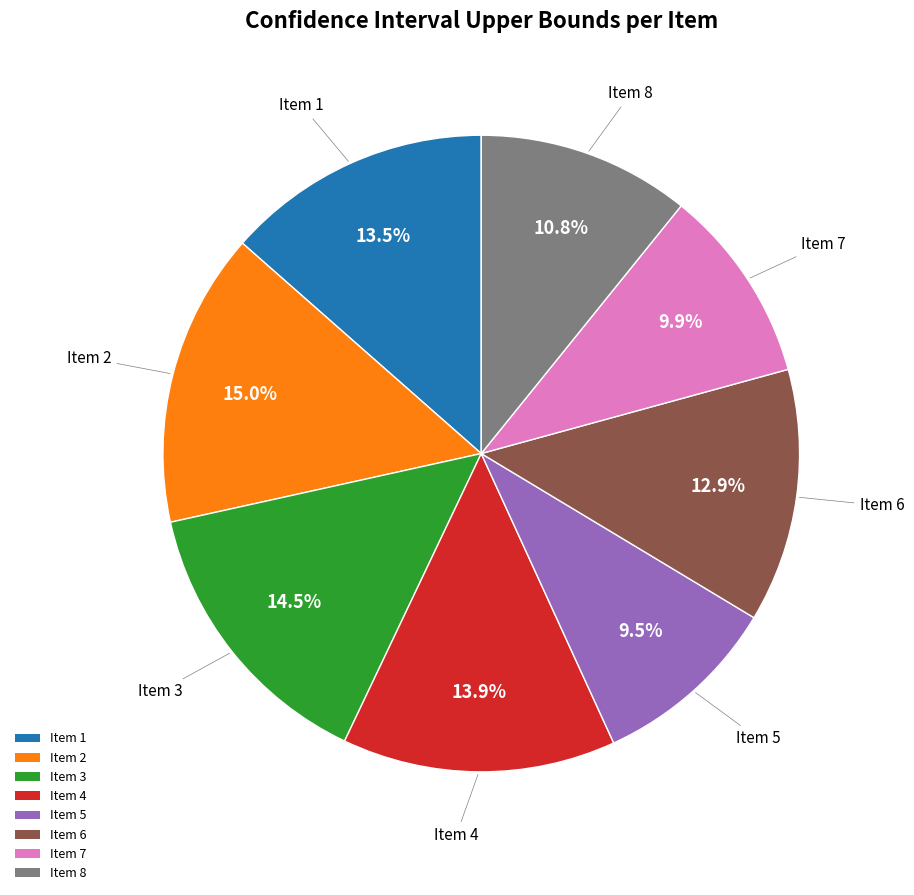

What percentage is NOT represented by Item 2?

85.0%